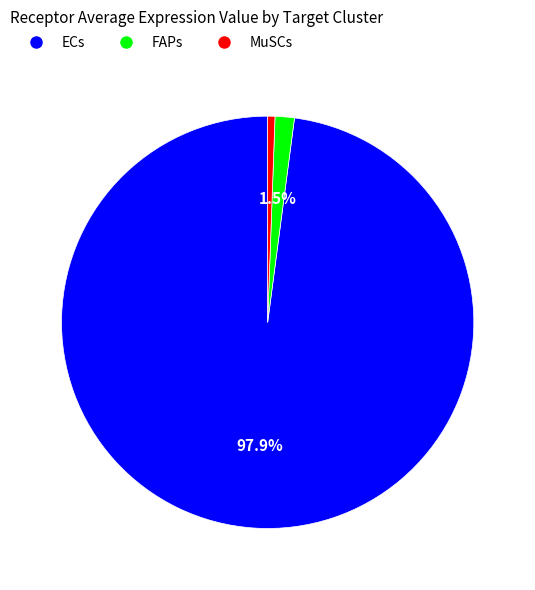

Is it true that ECs is 98% of the pie?

True